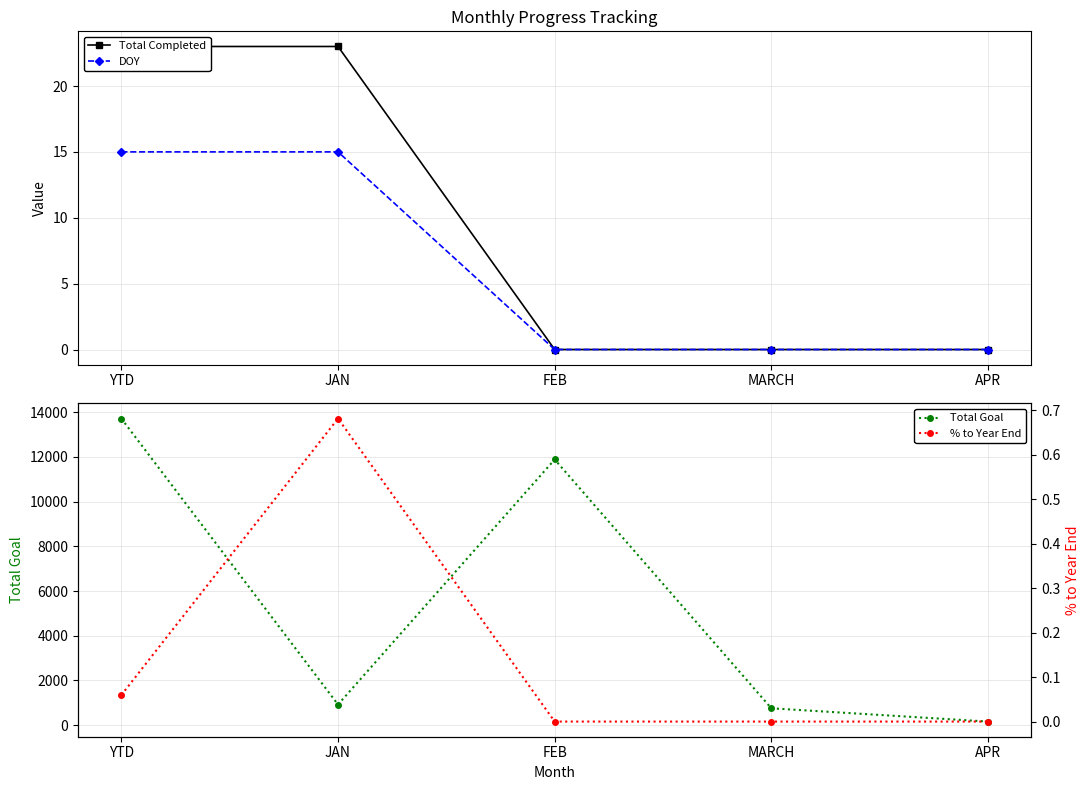

How many lines are shown in the chart?

4